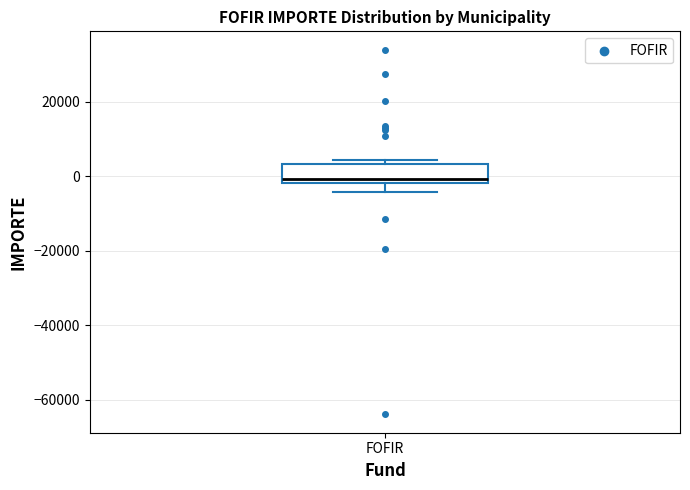

Transcribe this box plot: give where the median line is, the range the box spans, and where the two whiskers end, as read against the y-axis. The values are not printed on the chart, so give them approximately, as read against the axis.

median 0, box -2000 to 4000, whiskers -4000 to 4000 (just above the box's upper edge)